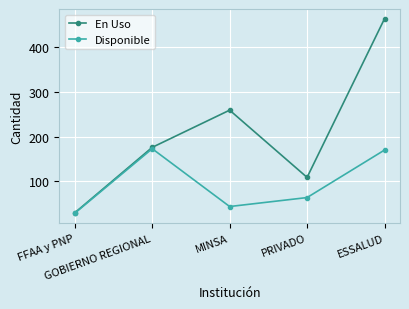

How many data points in Disponible are less than 64?

2